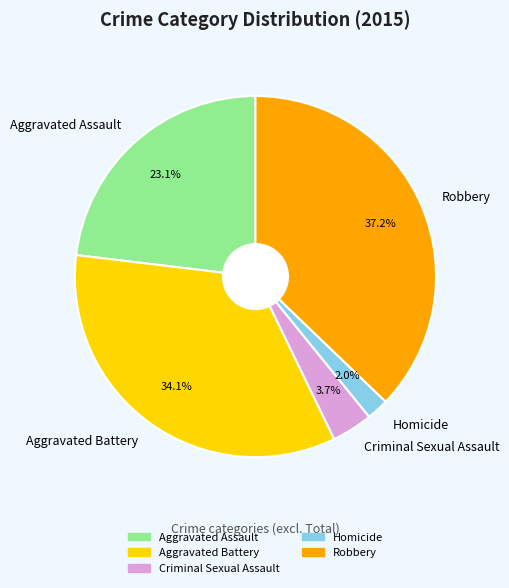

True or false: Criminal Sexual Assault accounts for 4% of the total.

True